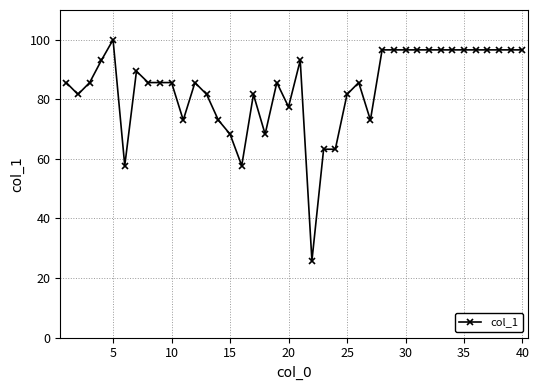

True or false: there are more than 2 points higher than both neighbors.

True